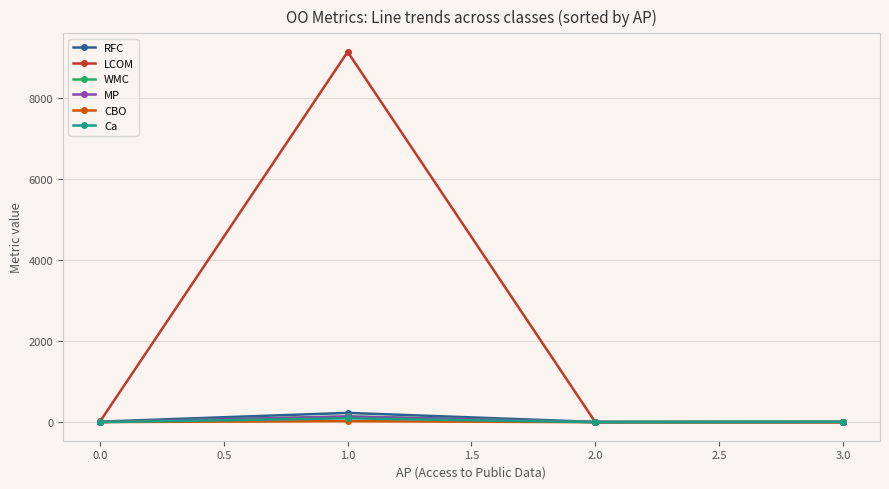

Which series changed the most between 0.0 and 1.0?

LCOM